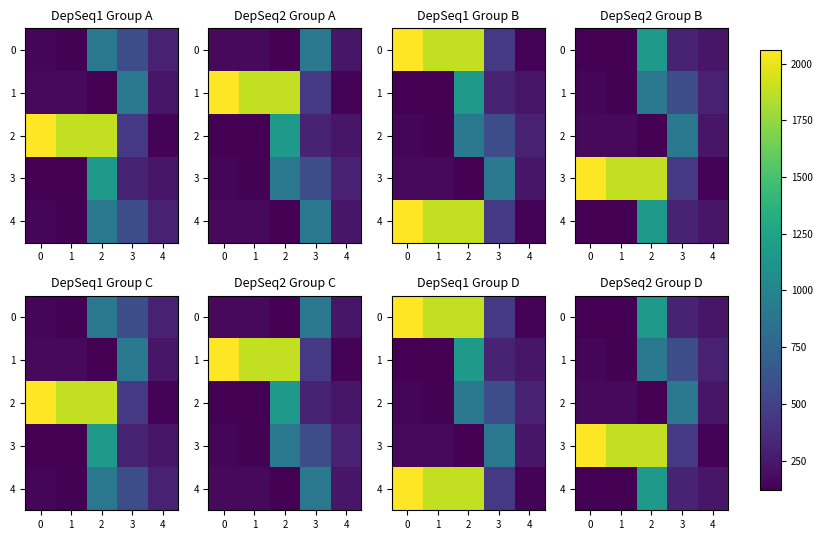

What value does the 3 series have at 1?

1880